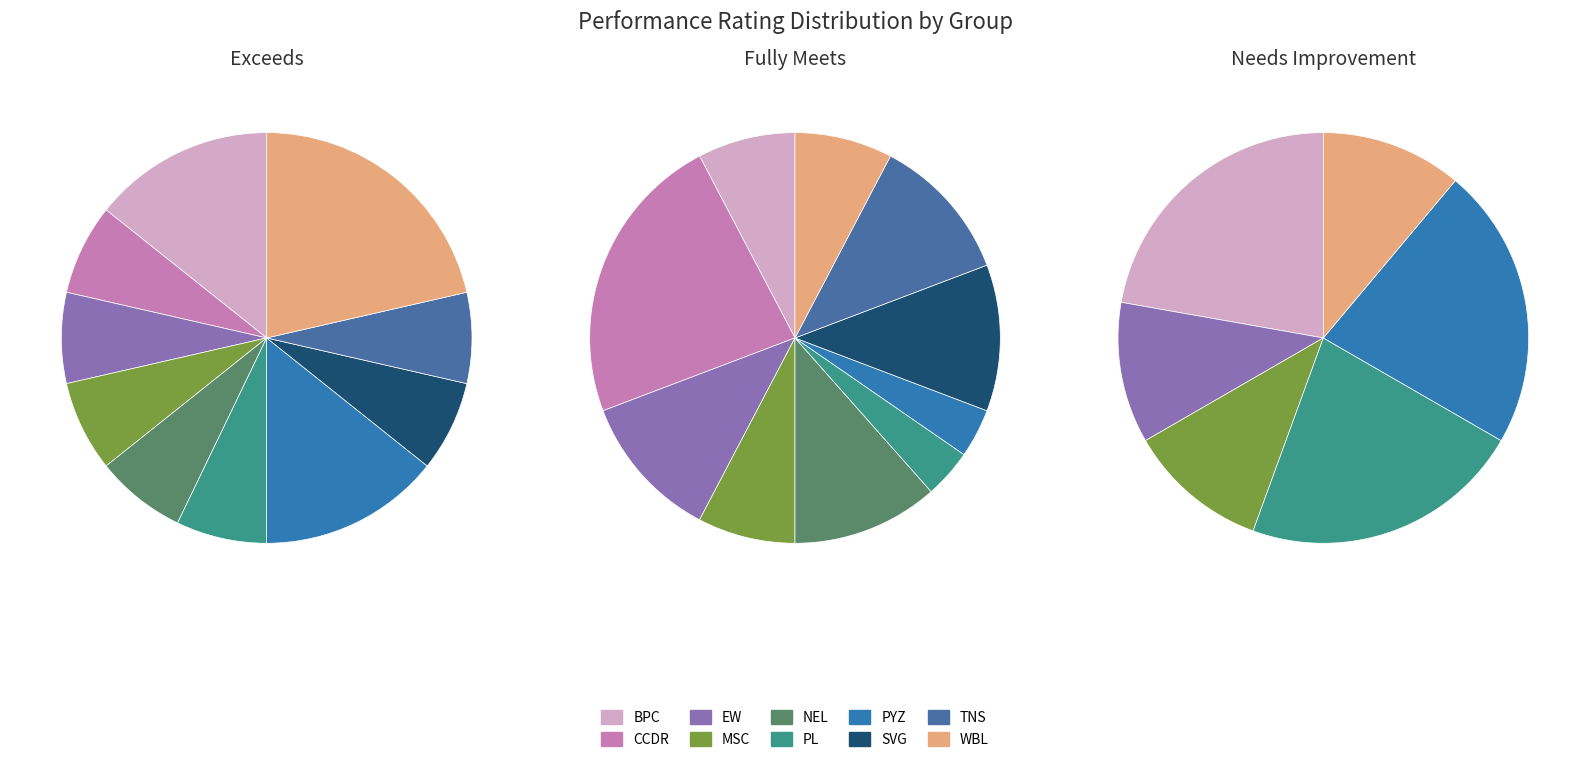

Is there any slice that represents more than half of the pie?

No